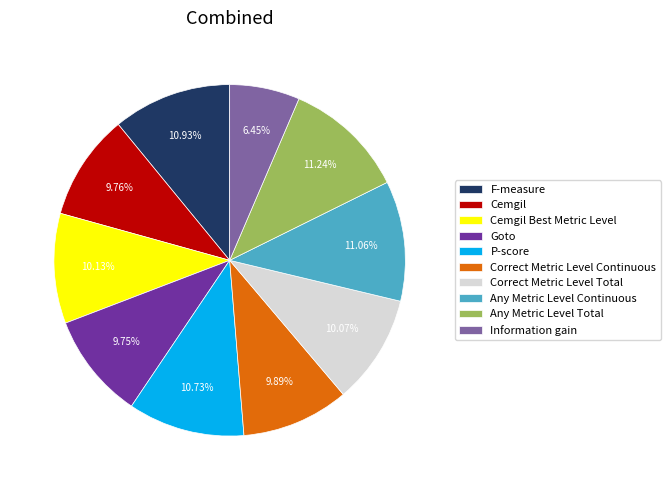

How many slices are in this pie chart?

10